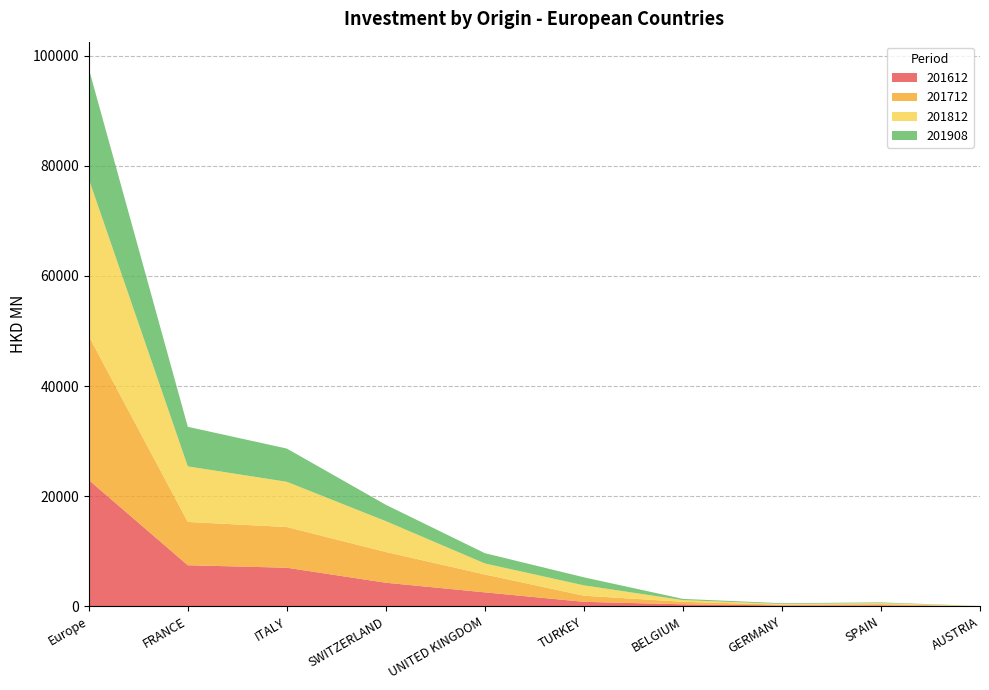

Reading left to right, list all the values displayed in this chart.

201612: 22948.7	7462.8	7012.2	4287.7	2539.2	819.4	369.9	159.4	182.6	16.8
201712: 26135.6	7862.0	7391.0	5582.5	3247.0	1109.3	457.4	137.8	221.7	11.5
201812: 28539.4	10094.5	8214.4	5597.4	1998.2	1883.0	302.9	133.6	190.1	19.3
201908: 20046.2	7189.5	6036.4	2972.9	1868.5	1459.0	219.1	132.9	120.0	10.3